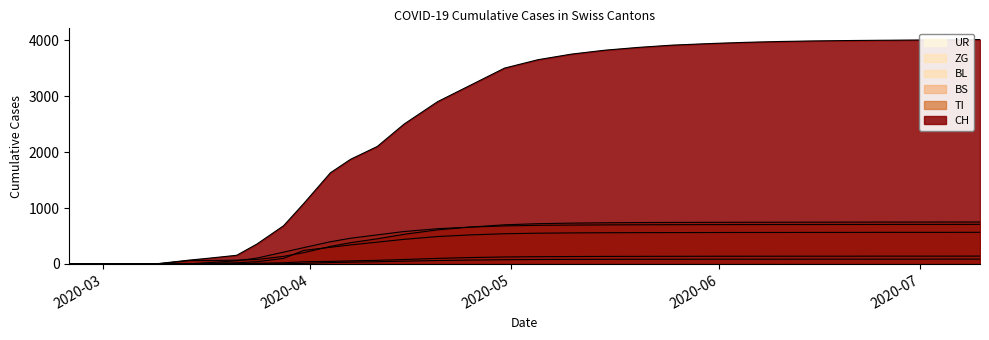

What is the difference between the maximum and second lowest values in the BS series?

708